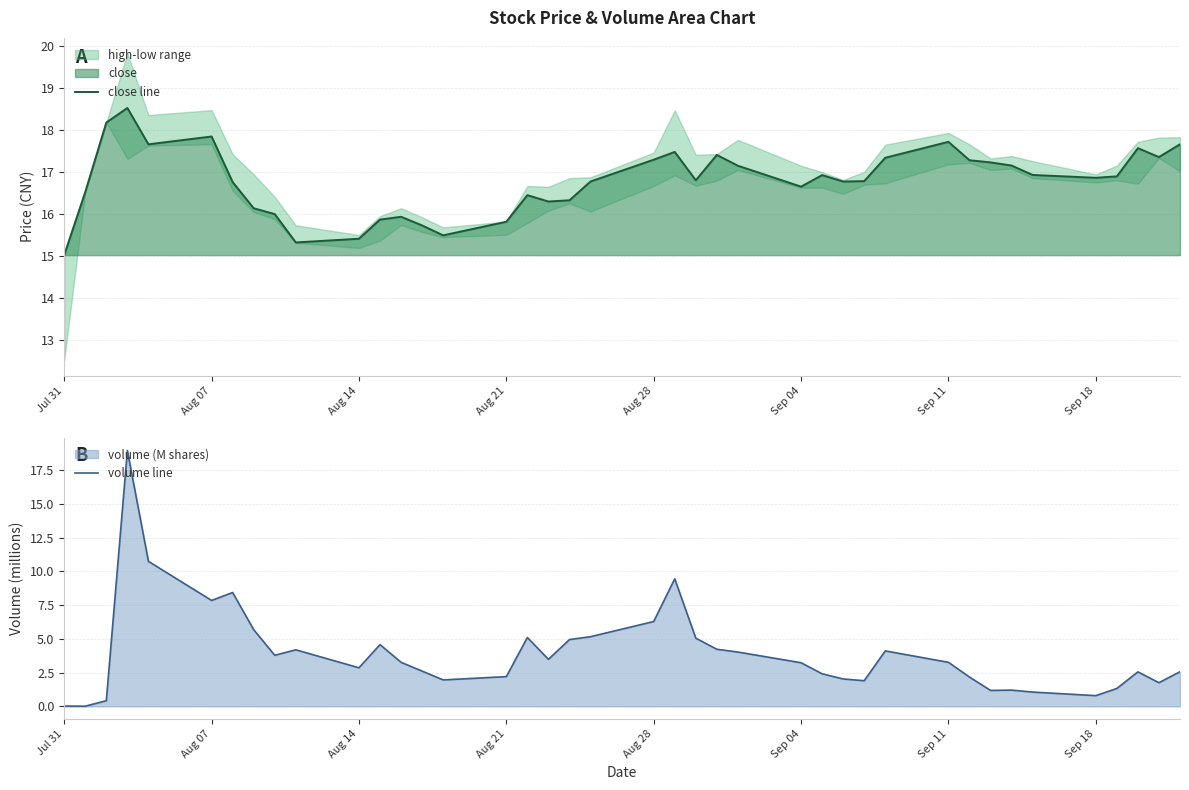

How many distinct data groups are displayed?

2